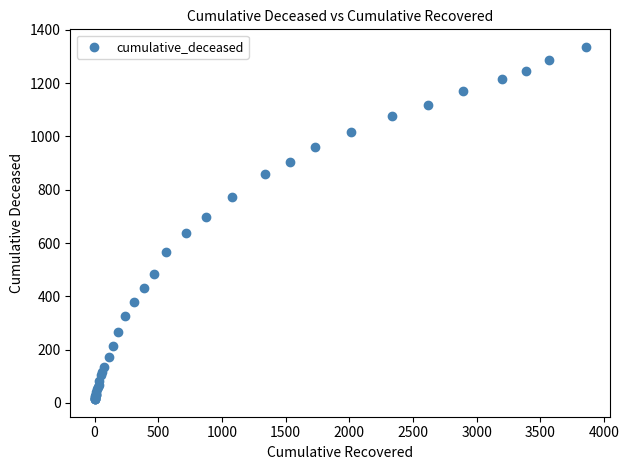

What Y value in the scatter plot is closest to 675?

699